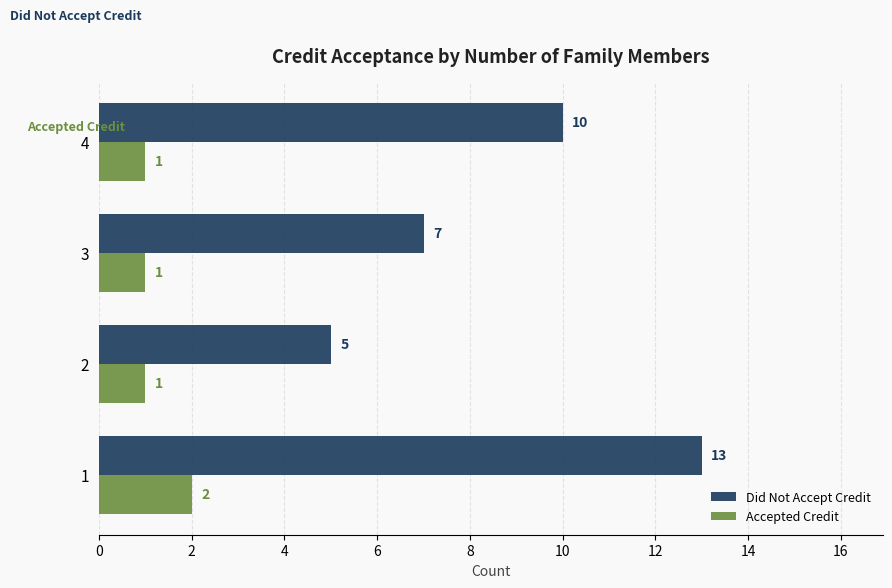

What is the maximum value shown in the chart?

13